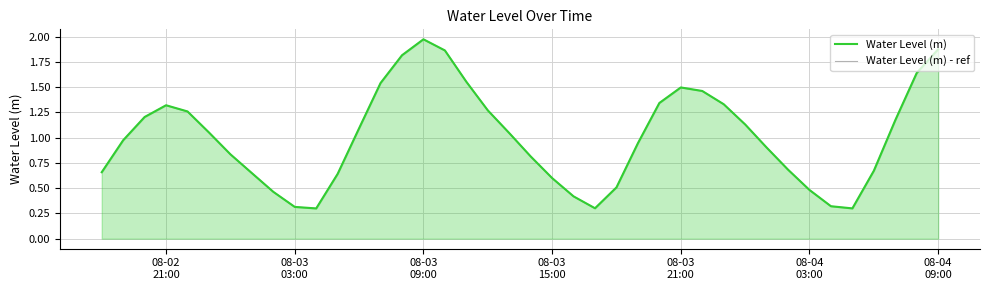

How many interior local peaks does the Water Level (m) - ref series have?

3